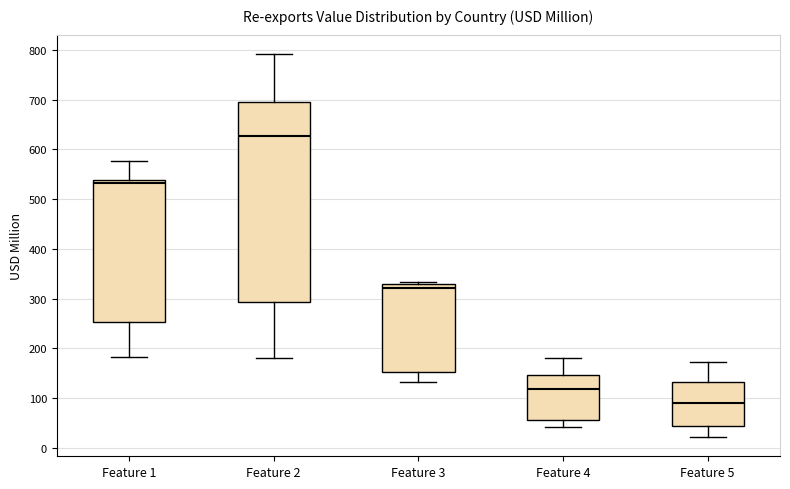

Reading left to right, read every box against the y-axis: the position of its median line, the range the box covers, and the ends of its whiskers. The values are not printed on the chart, so give them approximately, as read against the axis.

Feature 1: median 530, box 250 to 540, whiskers 180 to 580
Feature 2: median 630, box 290 to 690, whiskers 180 to 790
Feature 3: median 320, box 150 to 330, whiskers 130 to 330 (just above the box's upper edge)
Feature 4: median 120, box 60 to 150, whiskers 40 to 180
Feature 5: median 90, box 40 to 130, whiskers 20 to 170